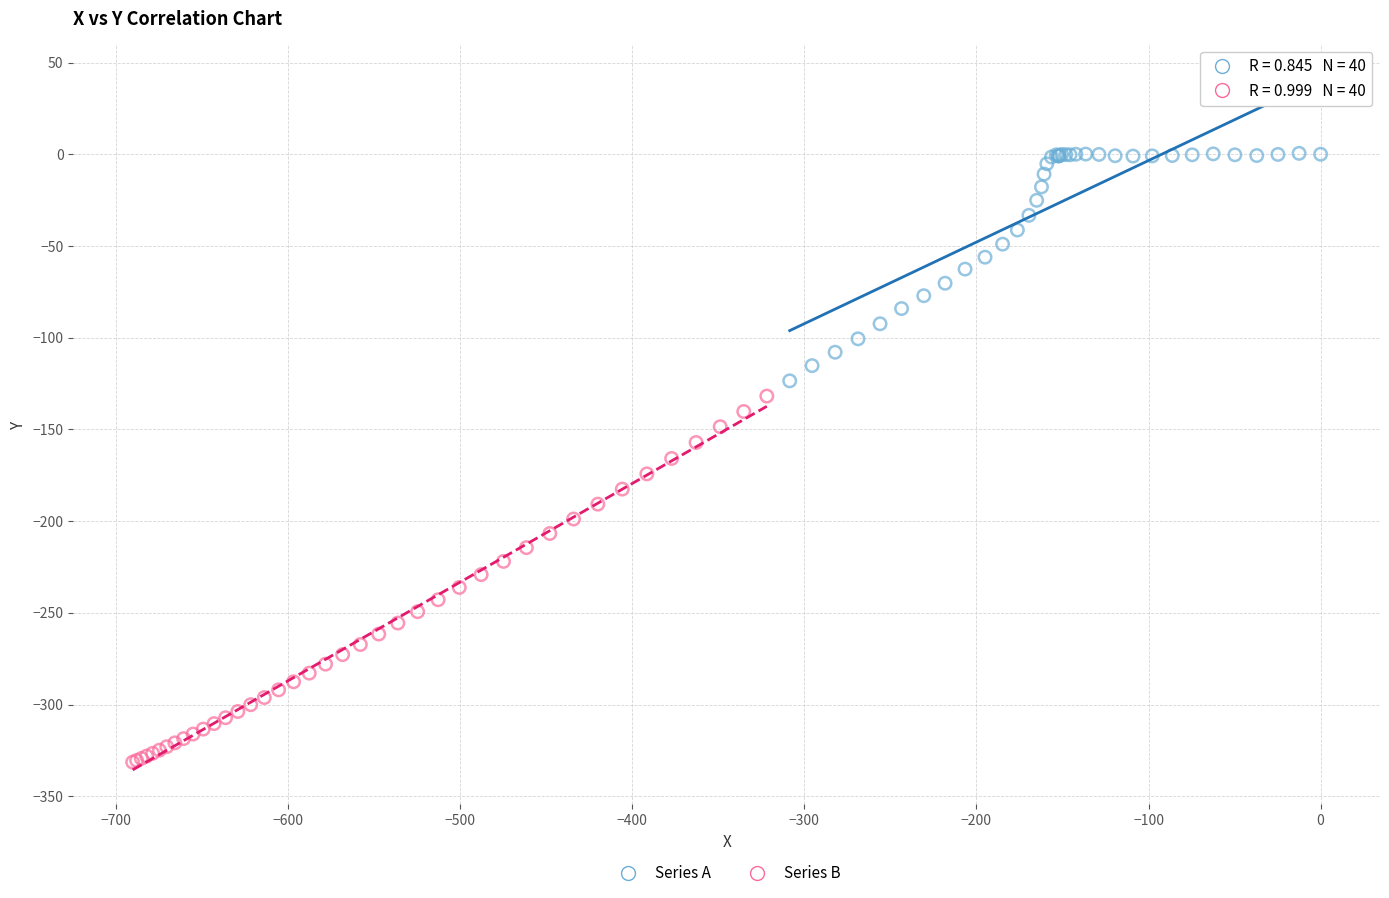

Which series has the largest Y range (max minus min)?

Series B